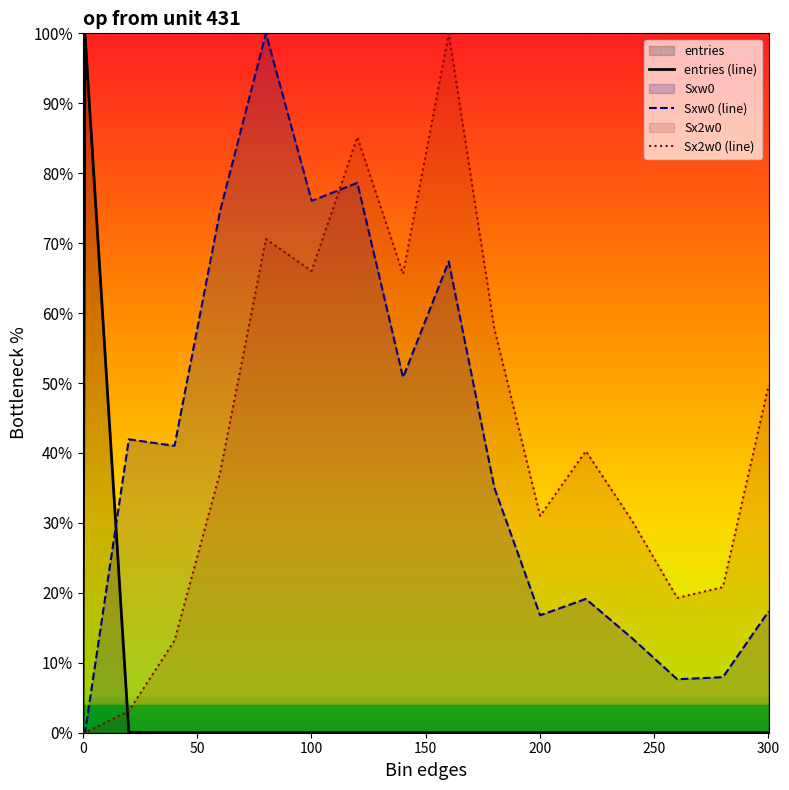

What is the highest value of the Sx2w0 (line) series?

100.0